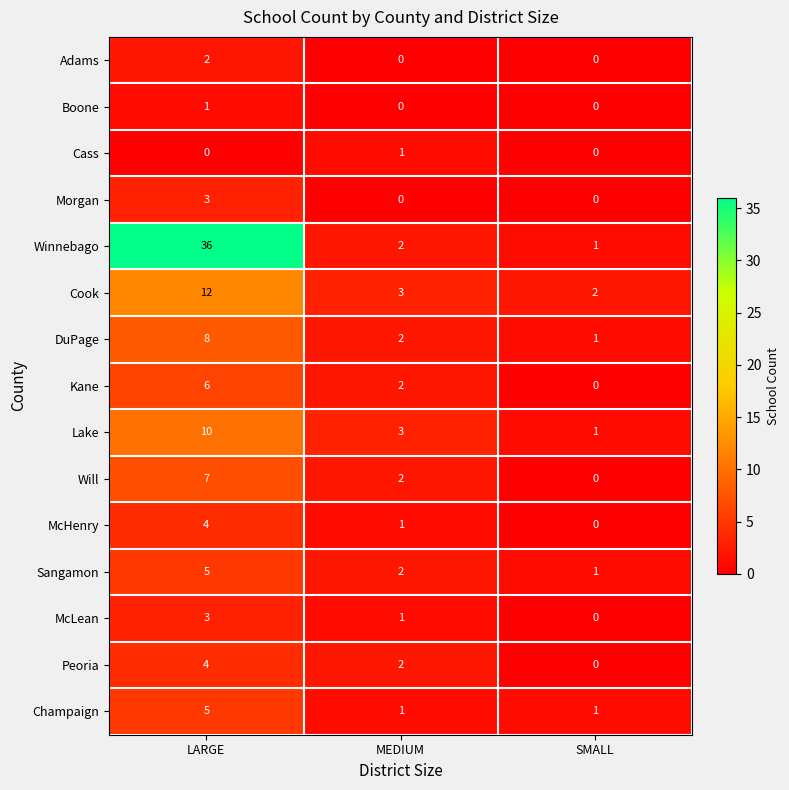

What is the sum of all Cook values?

17